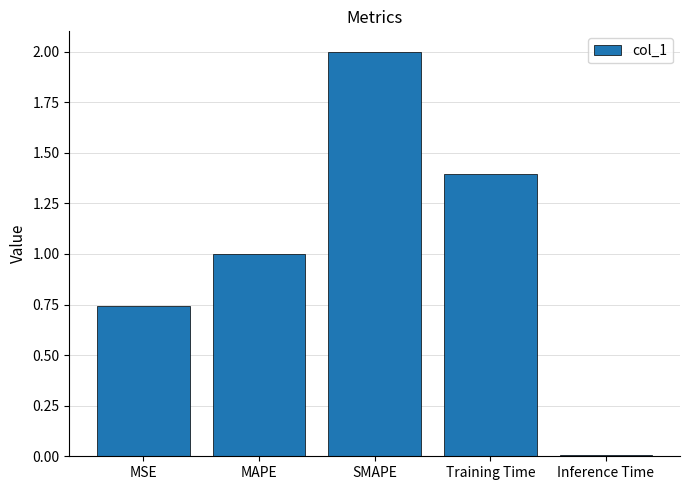

List the labels in order of value, smallest first.

Inference Time, MSE, MAPE, Training Time, SMAPE